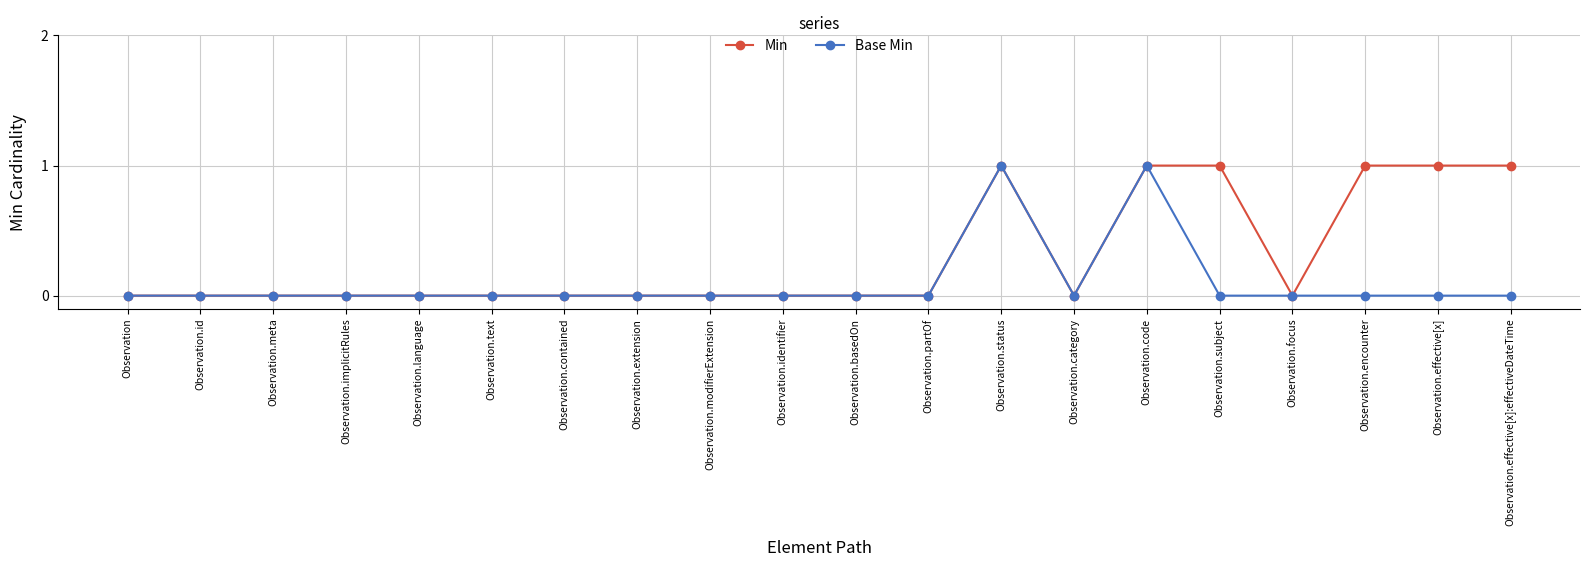

At Observation.subject, list the series in order from largest to smallest.

Min, Base Min